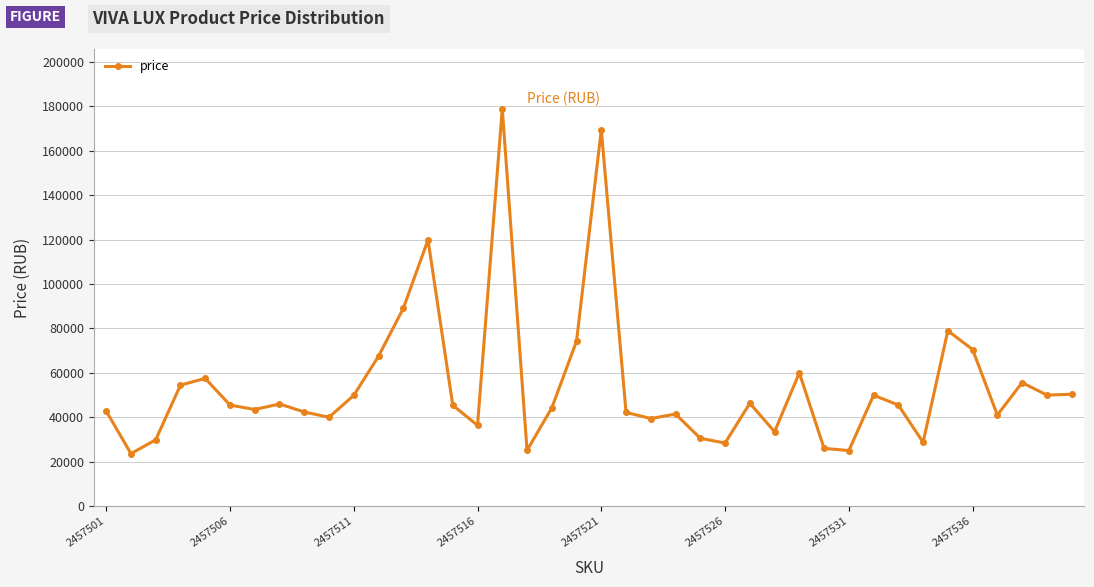

What is the greatest value displayed?

179000